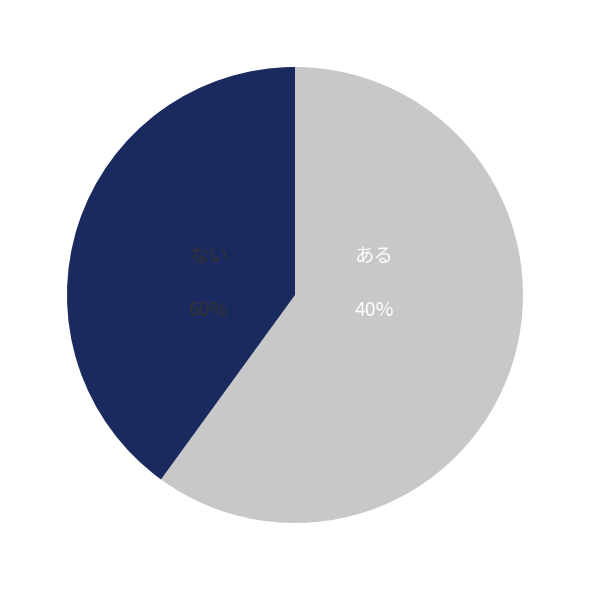

Count the number of slices in the pie.

5